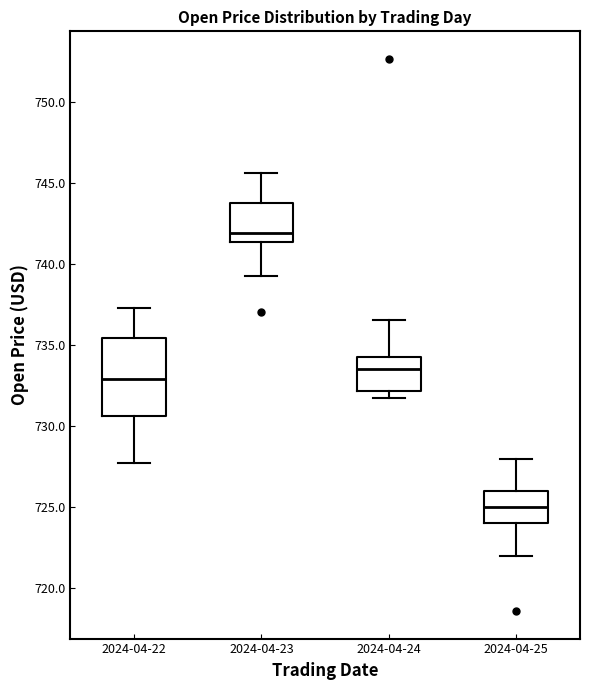

Comparing the boxes themselves (not the whiskers), which one is the tallest?

2024-04-22